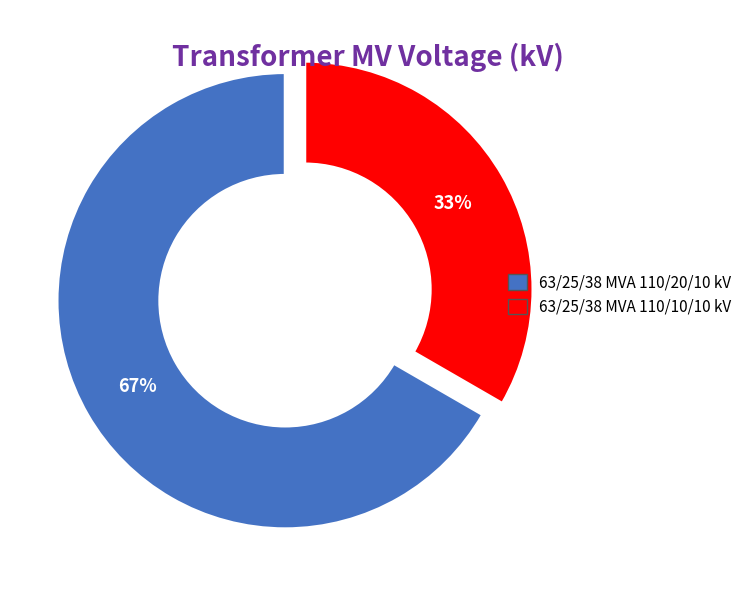

Approximately how many times larger is the value at 63/25/38 MVA 110/20/10 kV compared to 63/25/38 MVA 110/10/10 kV?

2.0